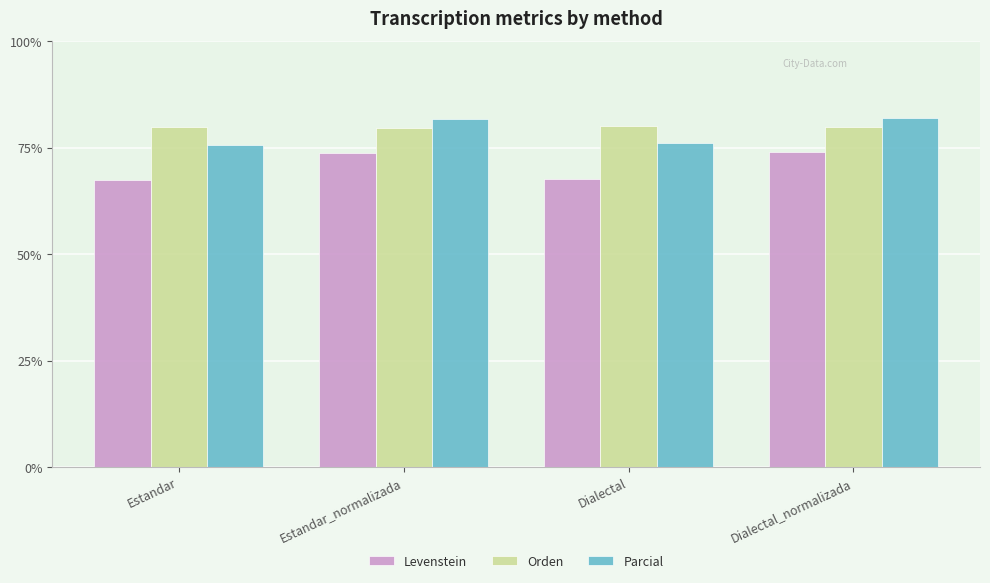

Which series has the largest range (max minus min)?

Levenstein